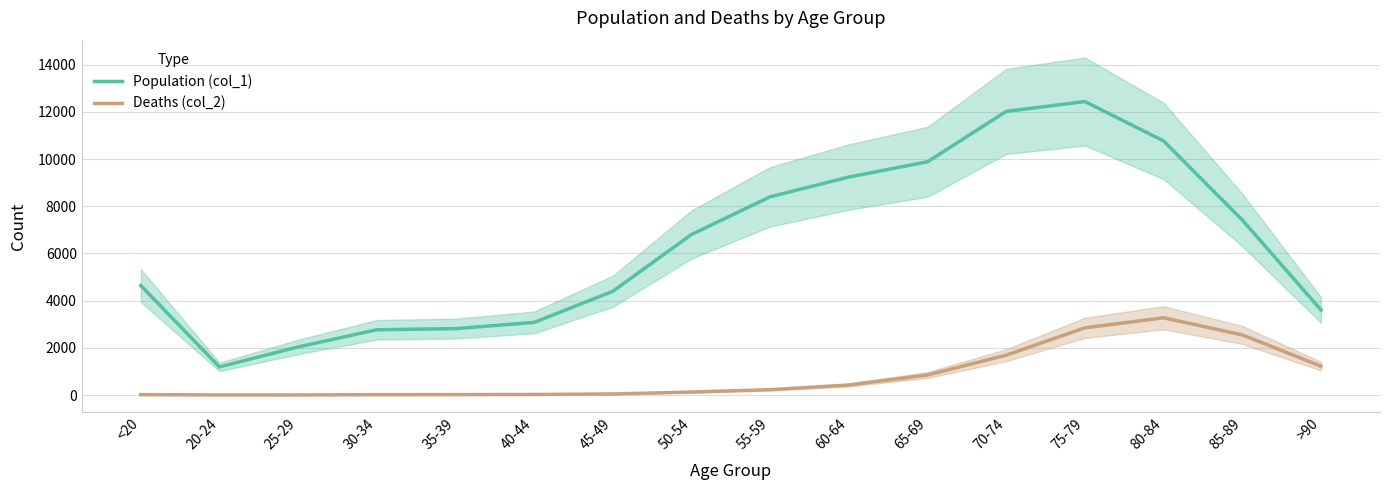

List the series in order of their peak value, lowest first.

Deaths (col_2), Population (col_1)